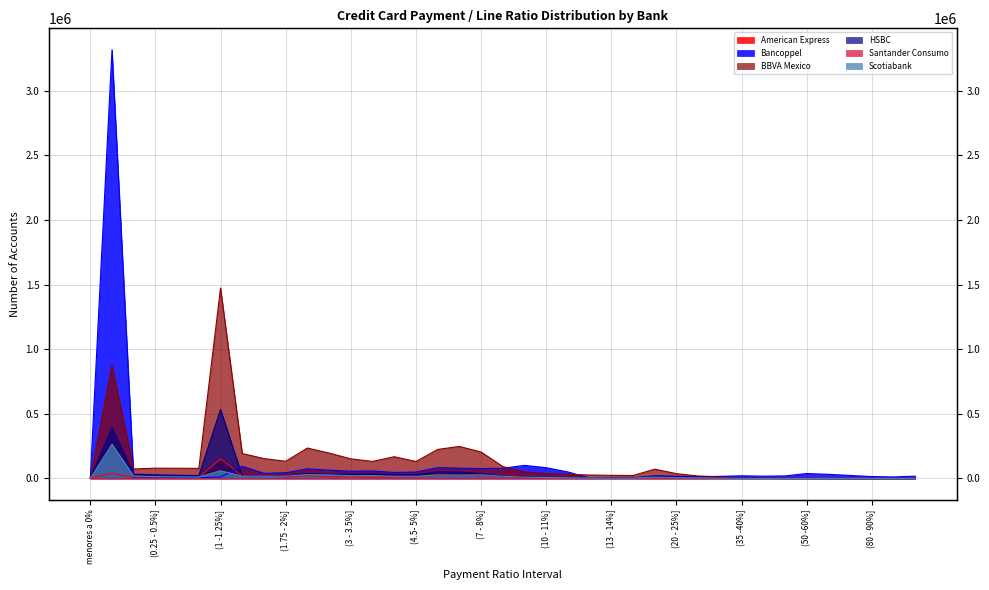

What is the label of the 13th point from the right?

(15 - 20%]